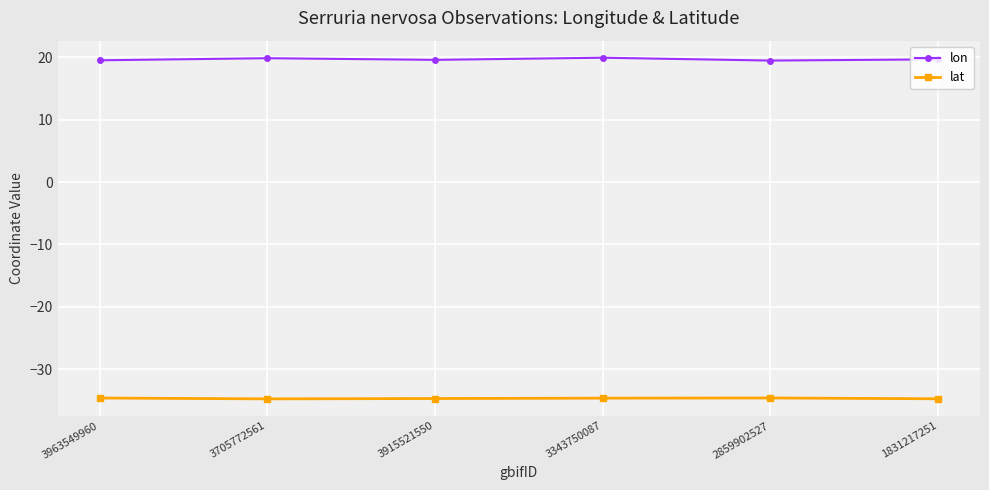

What is the sum of all lon values?

118.1